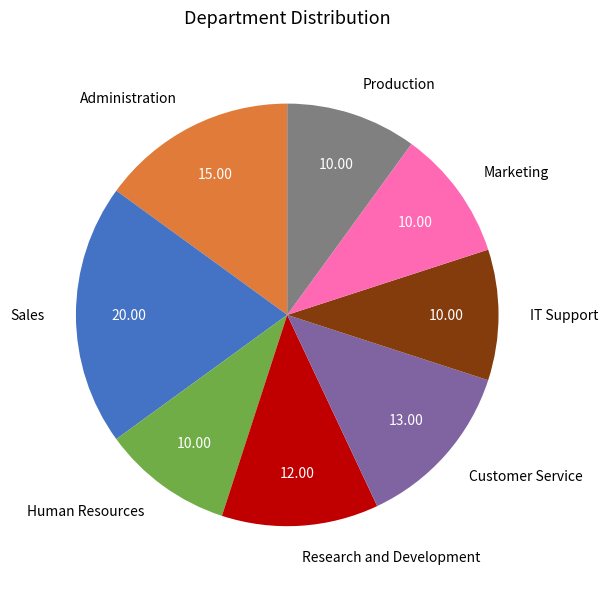

Does Customer Service account for over 50% of the chart?

No